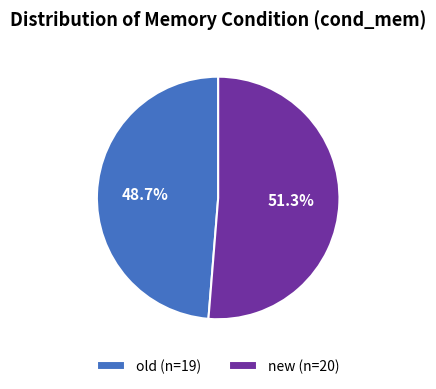

What is the largest slice in the pie chart?

new (n=20)